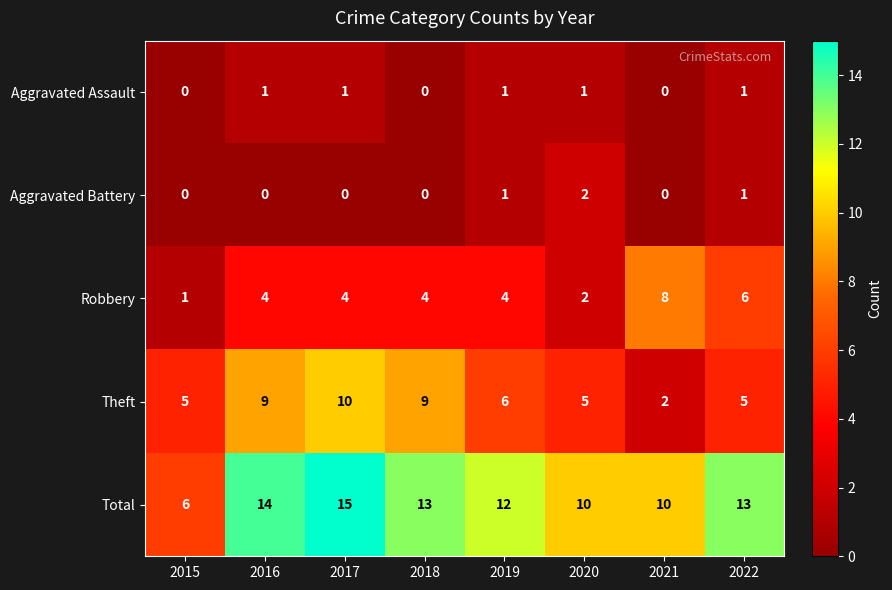

How many data points in Aggravated Battery are above 0?

3